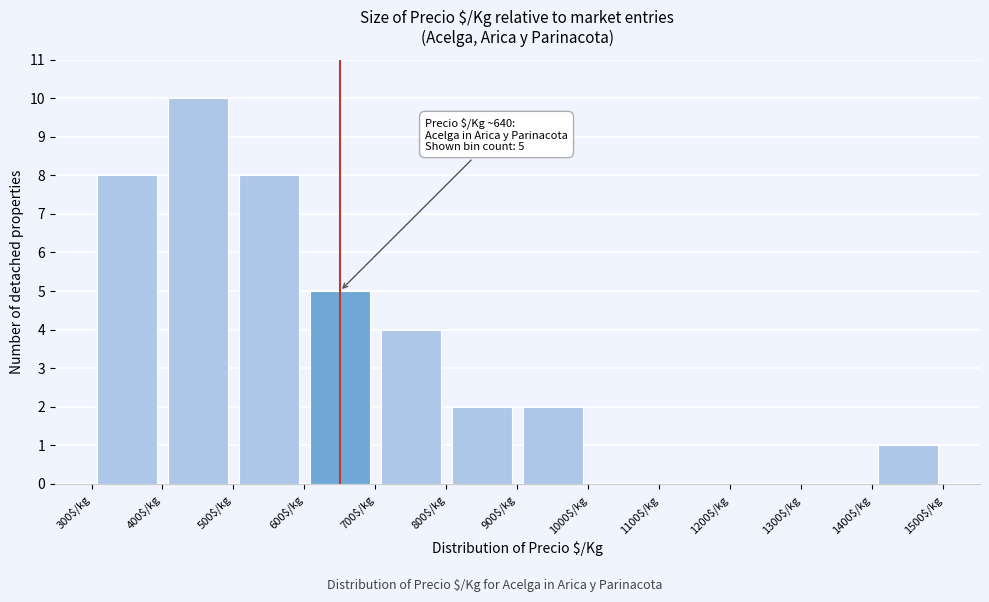

Over which range of the x-axis is the bar tallest?

400 to 500